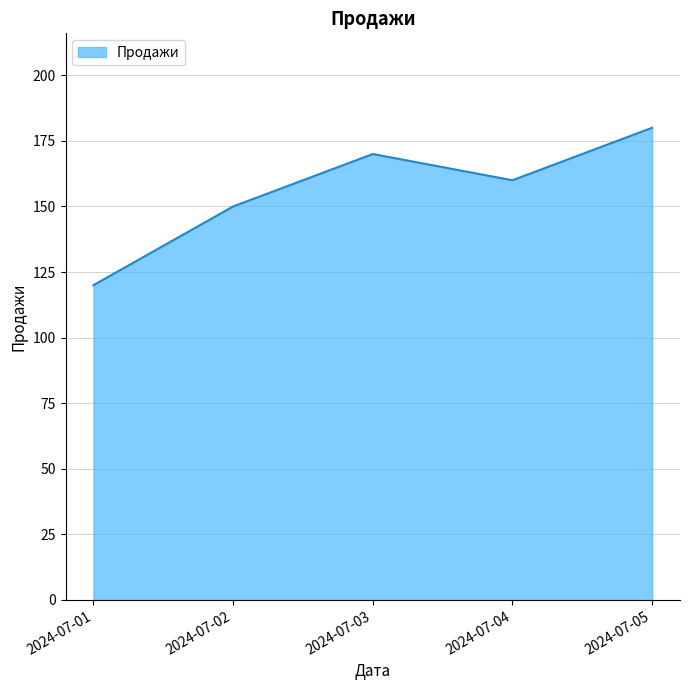

At which label does the data first exceed 160?

2024-07-03